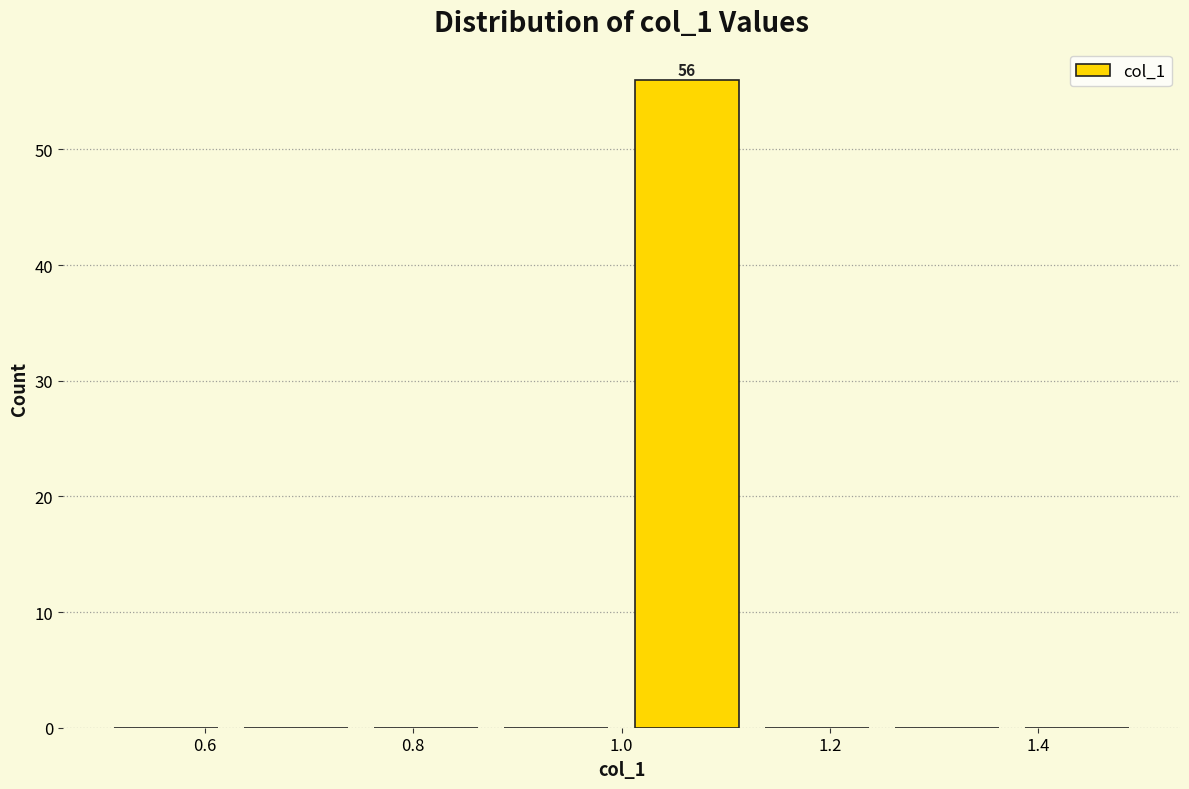

Which range on the x-axis has the tallest bar?

1.000 to 1.125